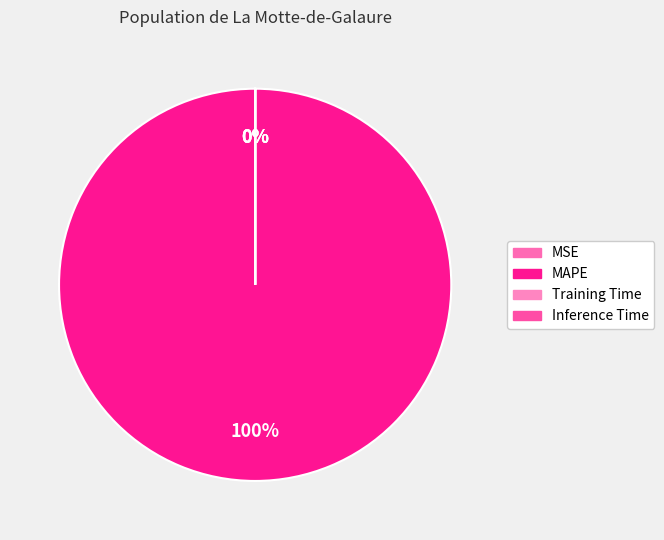

Which has a higher value, Inference Time or Training Time?

Training Time